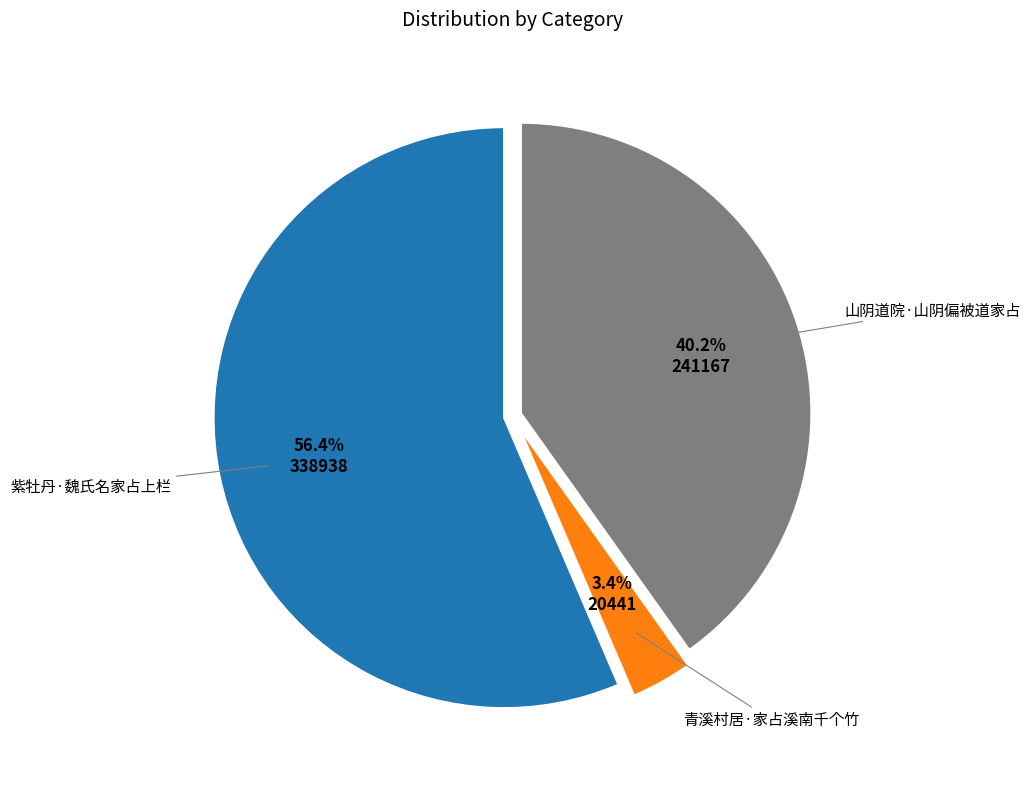

To the nearest percent, what portion does 青溪村居·家占溪南千个竹 represent?

3%